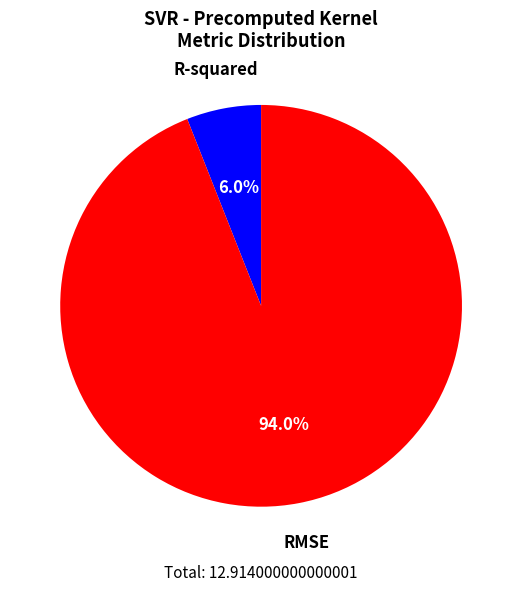

Does any single category account for the majority?

Yes